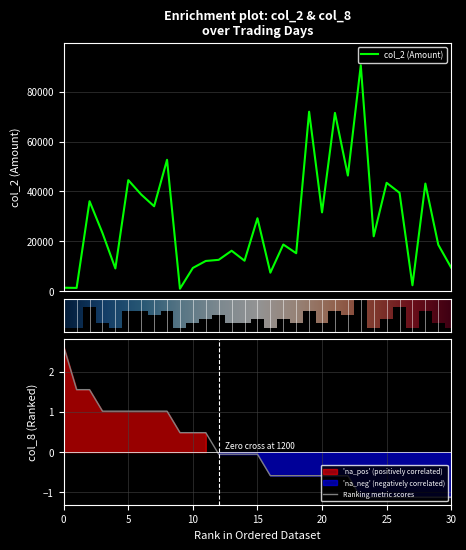

What is the maximum value for Ranking metric scores?

2.6